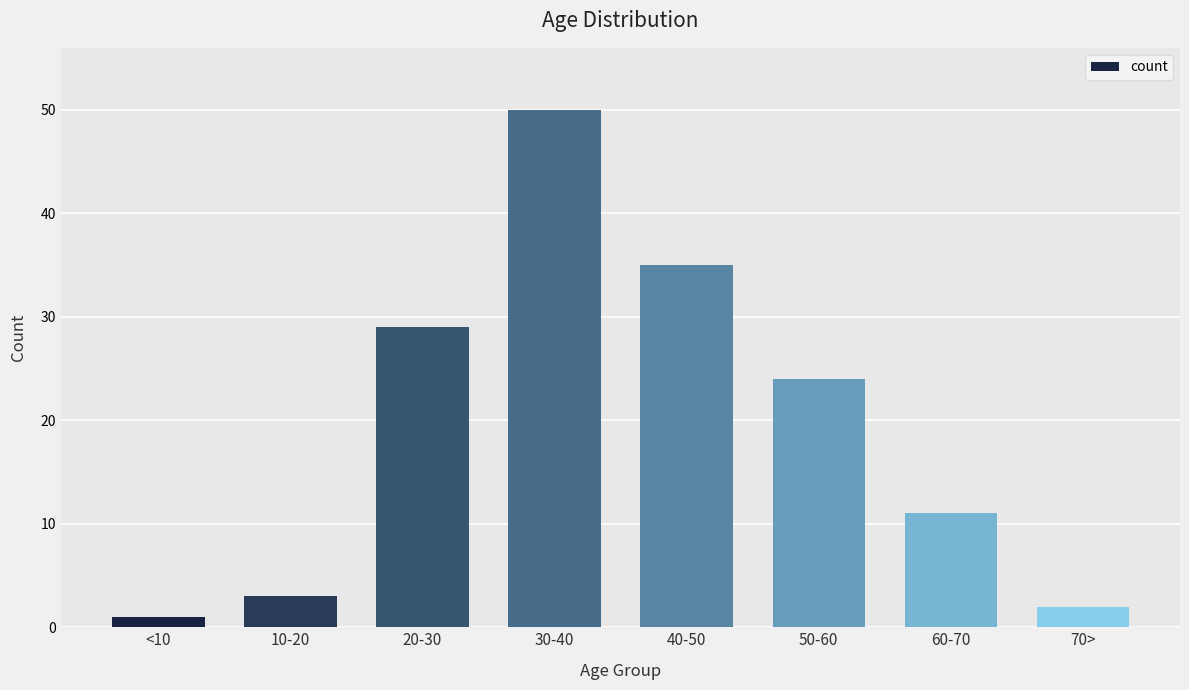

Rank the categories by value from highest to lowest.

30-40, 40-50, 20-30, 50-60, 60-70, 10-20, 70>, <10